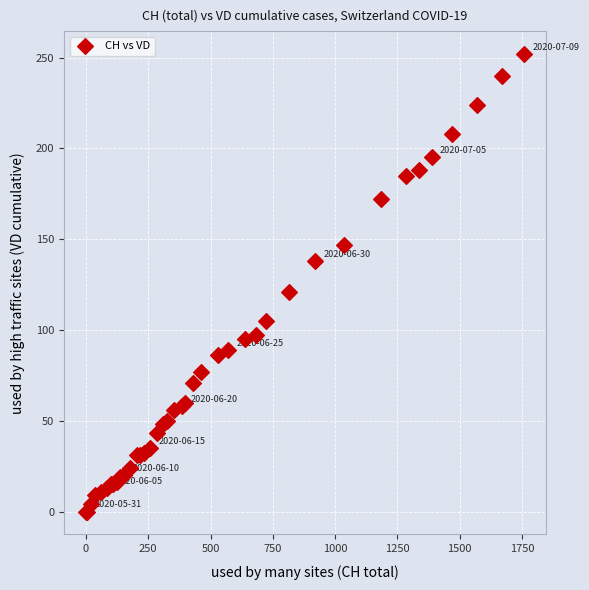

What Y value in the scatter plot is closest to 126?

121